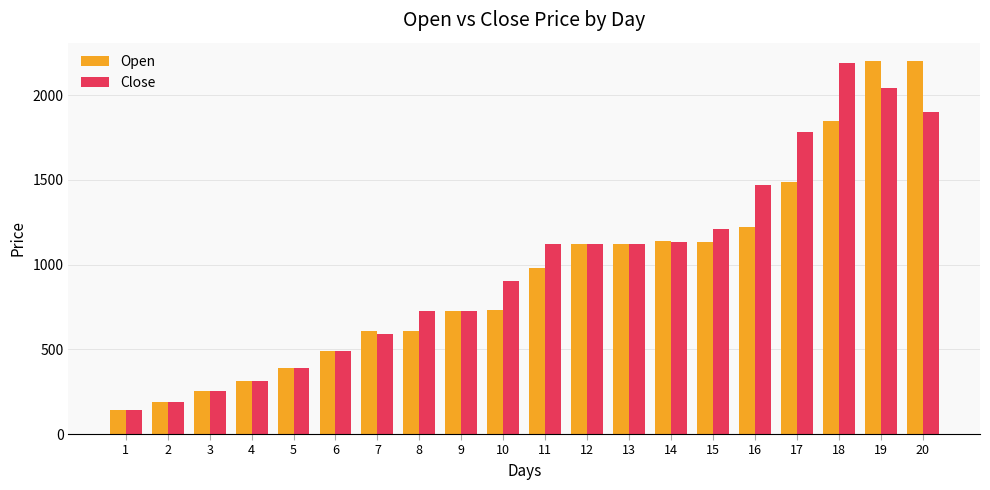

What is the difference between the second highest and second lowest values in the Close series?

1853